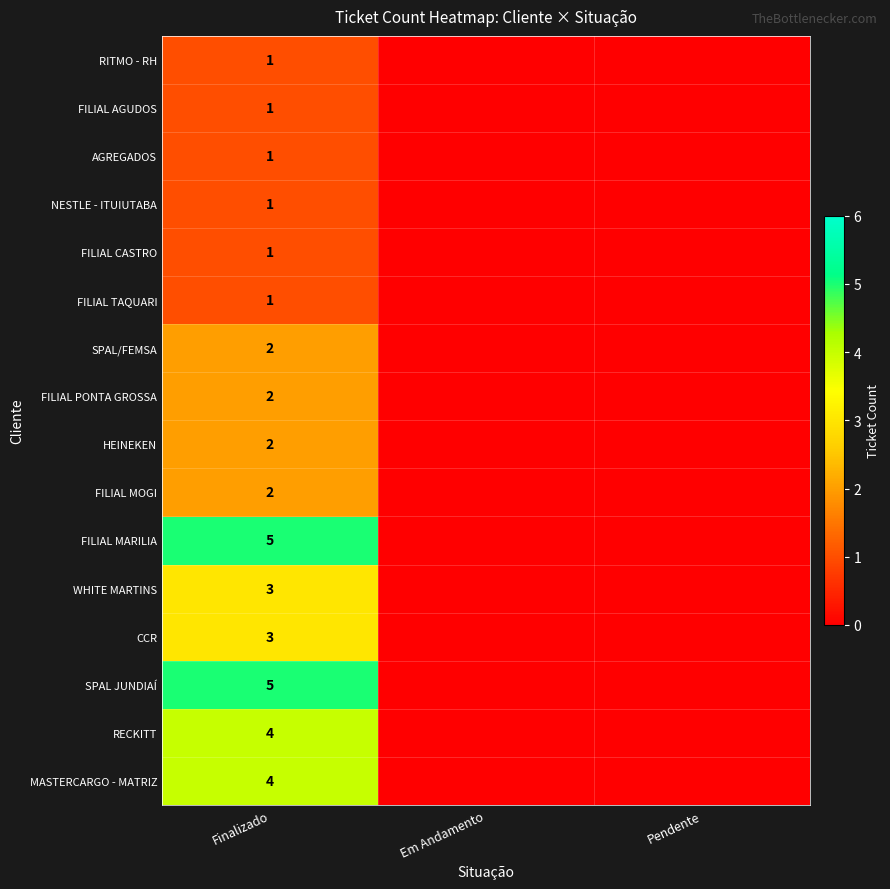

The NESTLE - ITUIUTABA series shows 1 at Finalizado. True or false?

True